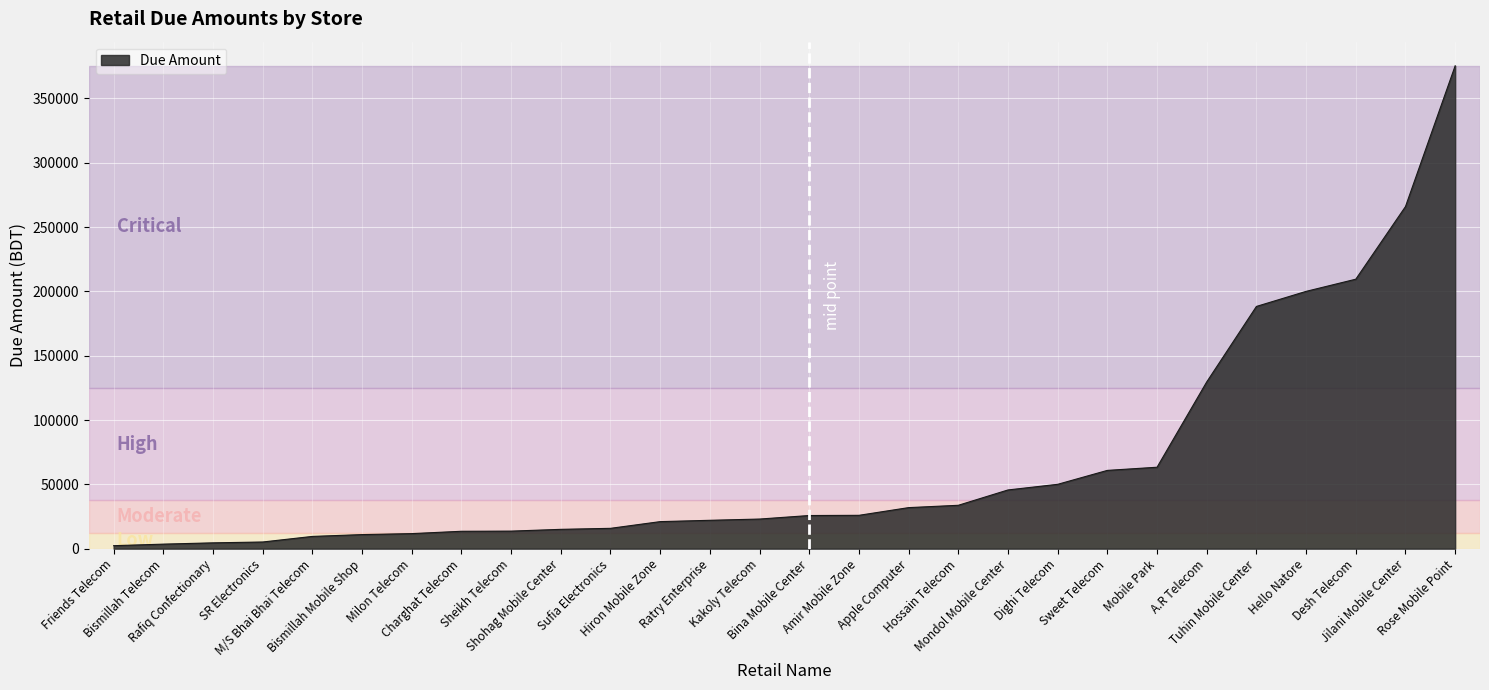

What is the maximum value shown in the chart?

375350